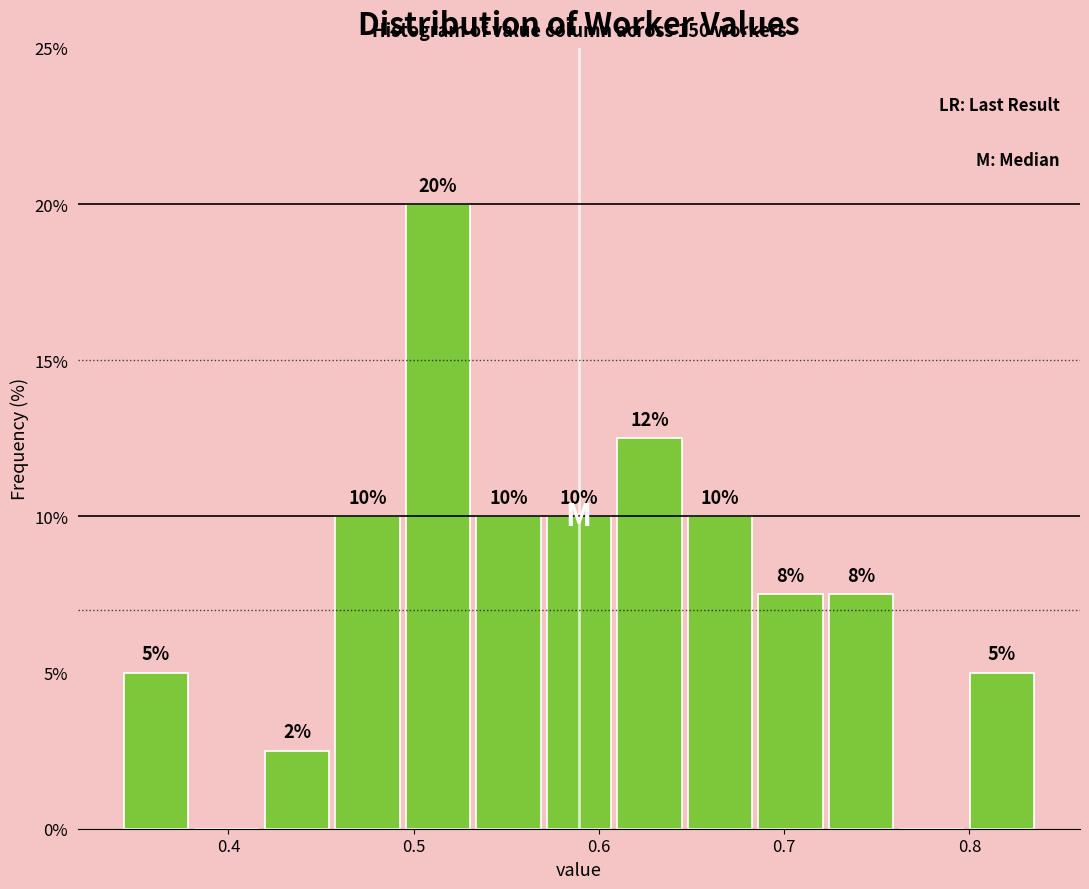

Around what value on the x-axis is the tallest bar? Give the approximate position of its centre, as read against the axis.

0.51